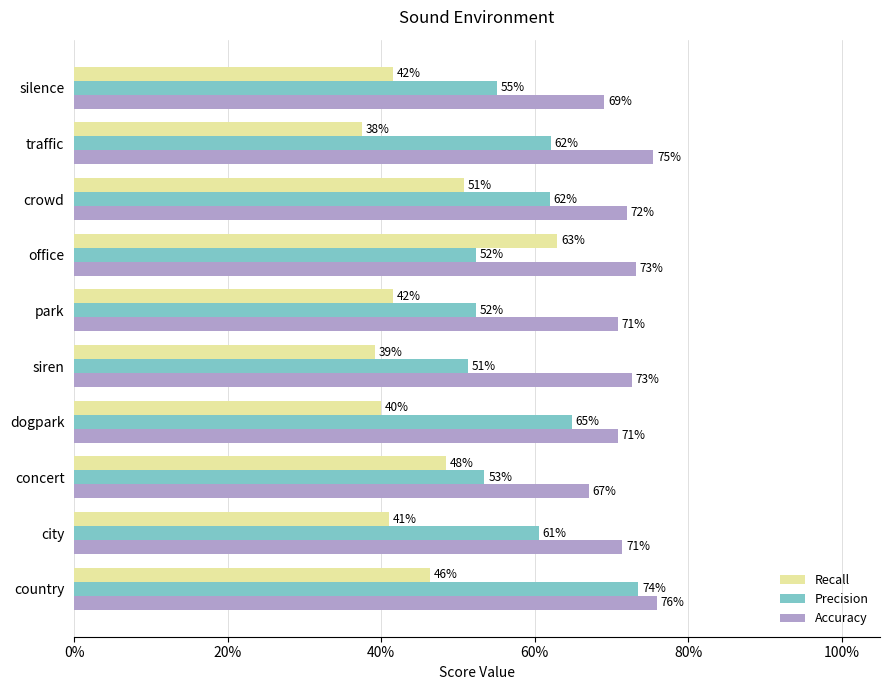

Count the Recall values in the range 0 to 1.

10